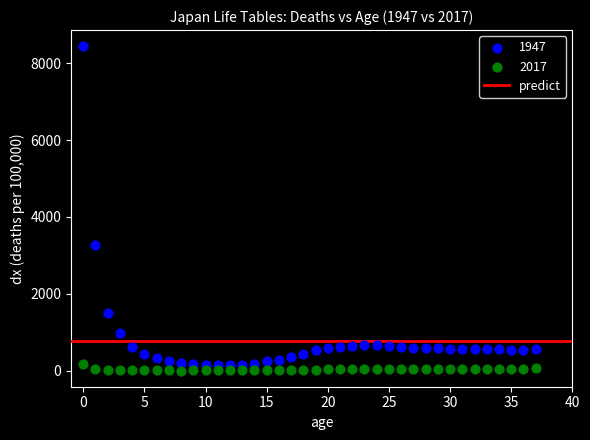

Across all series, what Y value is closest to 4222?

3268